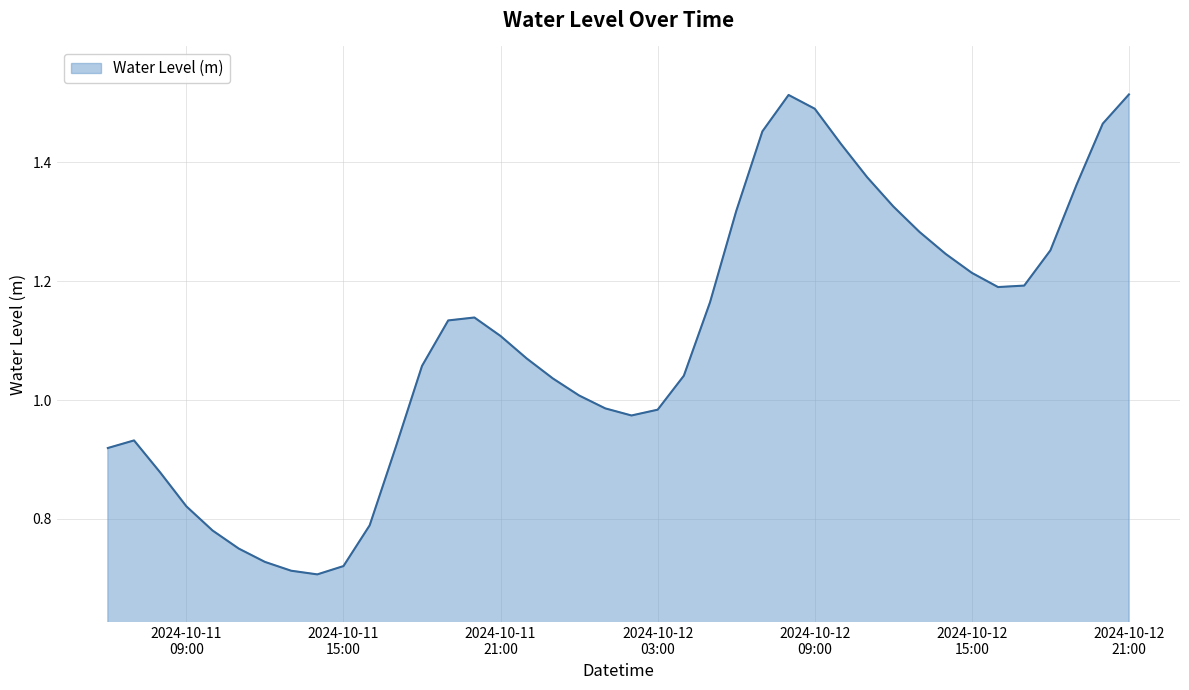

Is this an area chart (filled region under the line)?

Yes